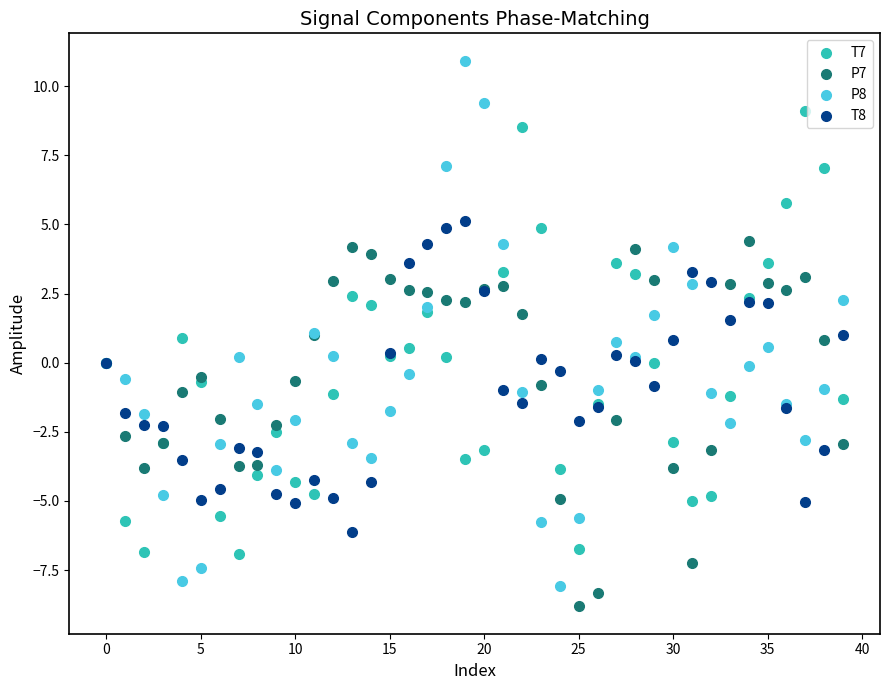

Which series has the widest spread of Y values?

P8